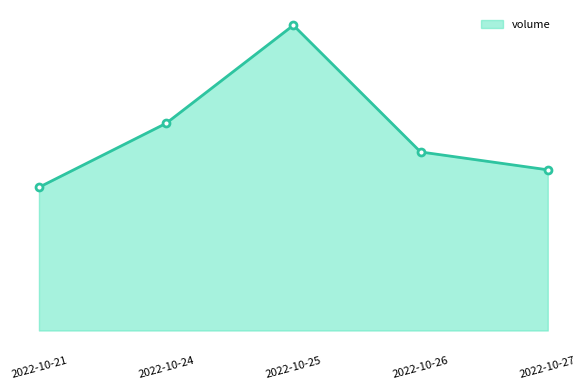

Is it true that volume_line equals 20452 at 2022-10-21?

True